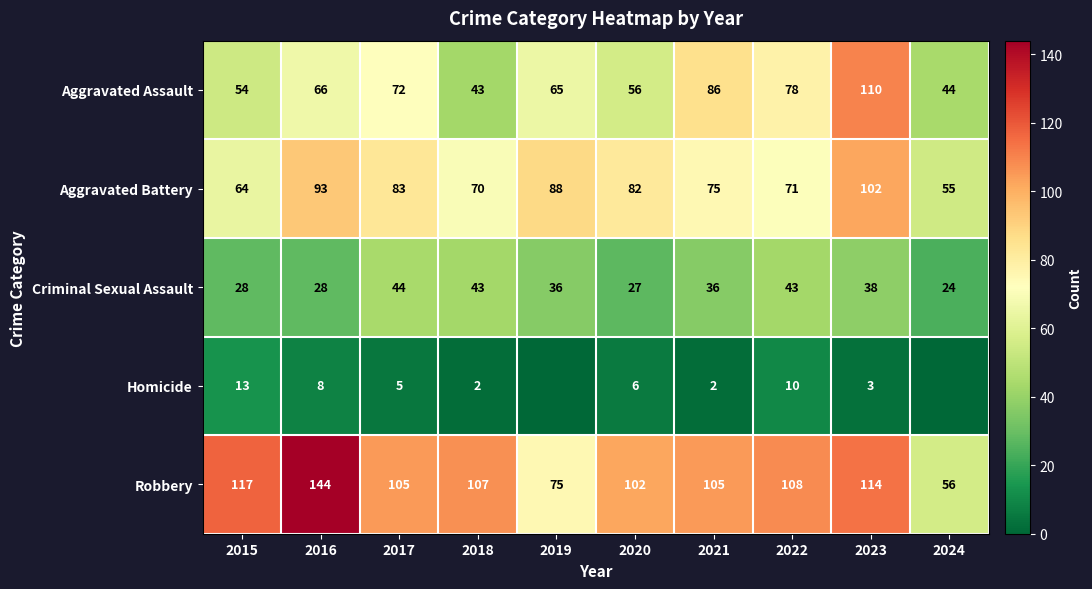

The value of Aggravated Assault at 2019 is 65. True or false?

True